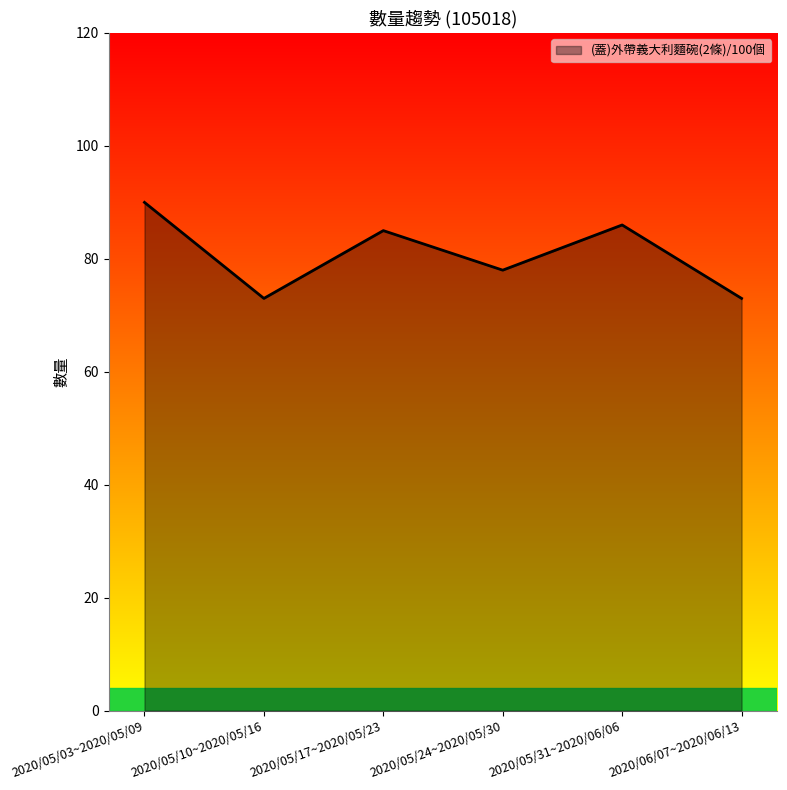

At which label does the data first exceed 85?

2020/05/03~2020/05/09